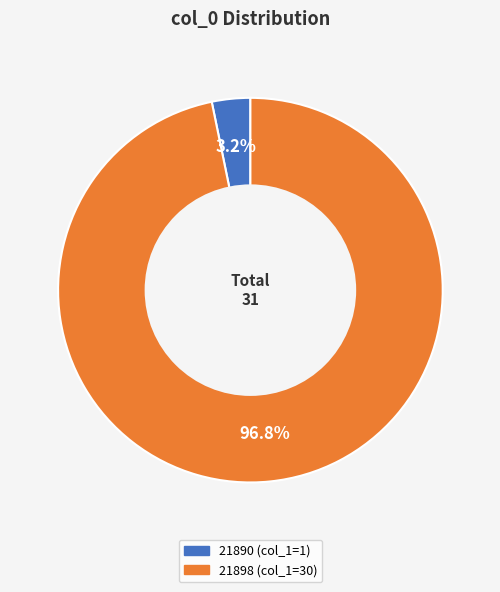

To the nearest percent, what portion does 21898 represent?

97%